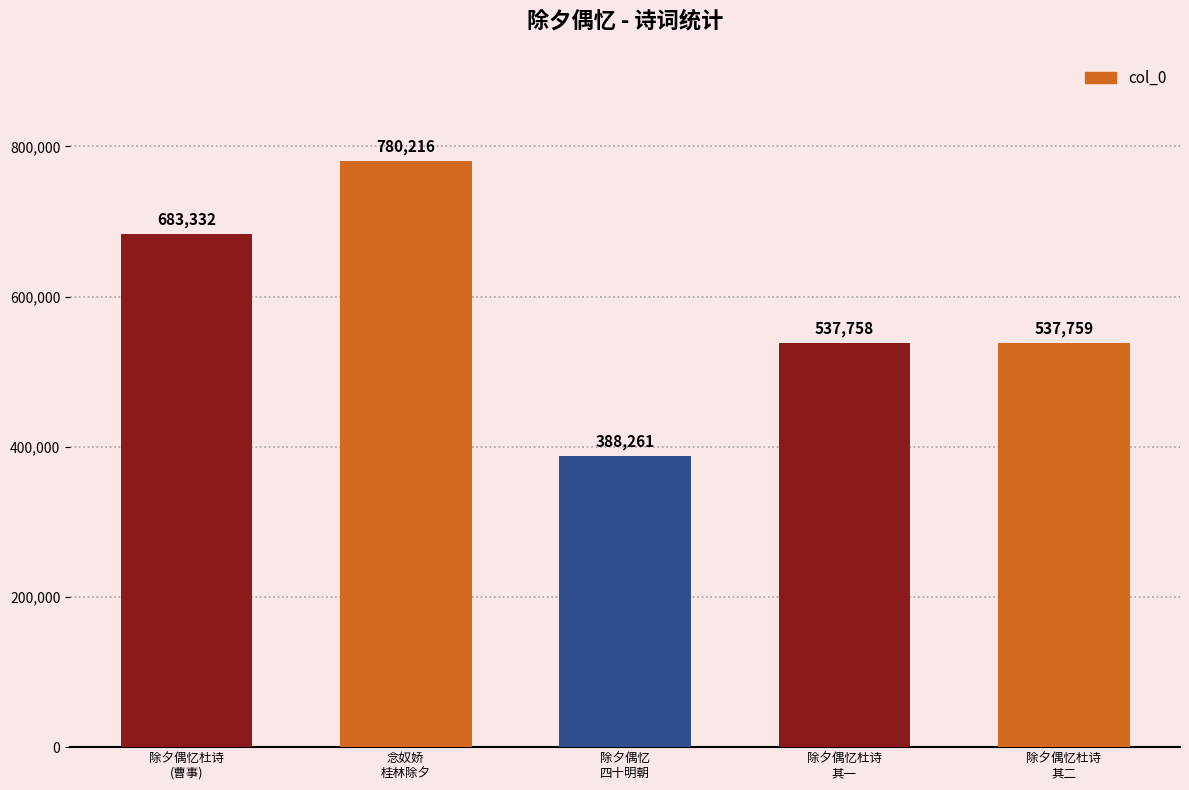

The chart shows a value of 683332 at 除夕偶忆杜诗
(曹事). True or false?

True